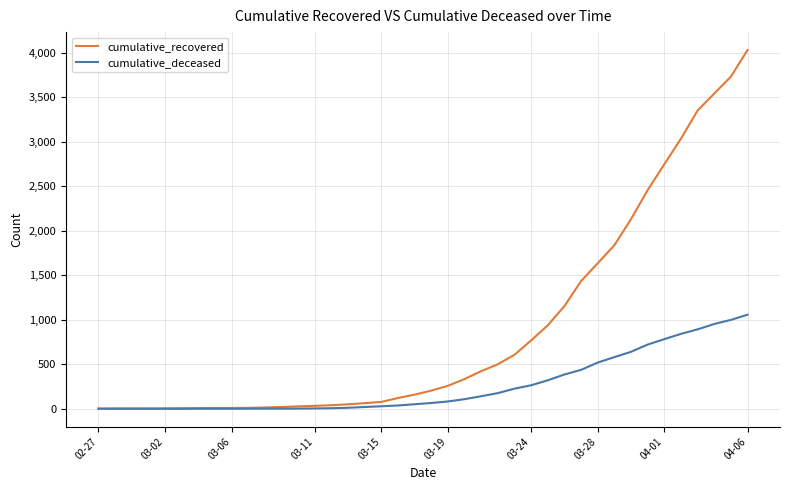

What are all the series names shown in the legend?

cumulative_recovered, cumulative_deceased